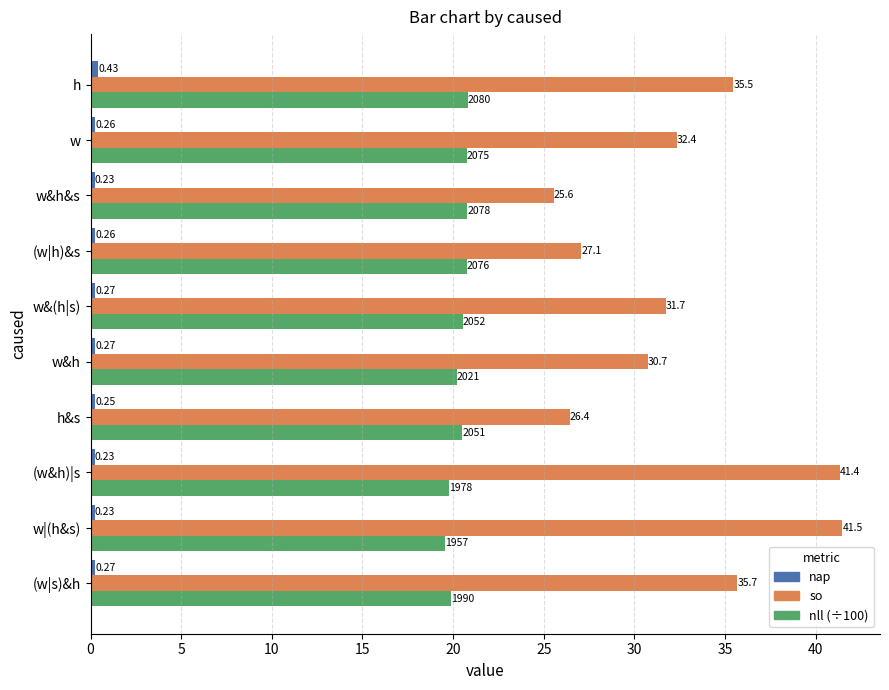

Between w|(h&s) and (w|h)&s, which series saw the biggest shift?

so